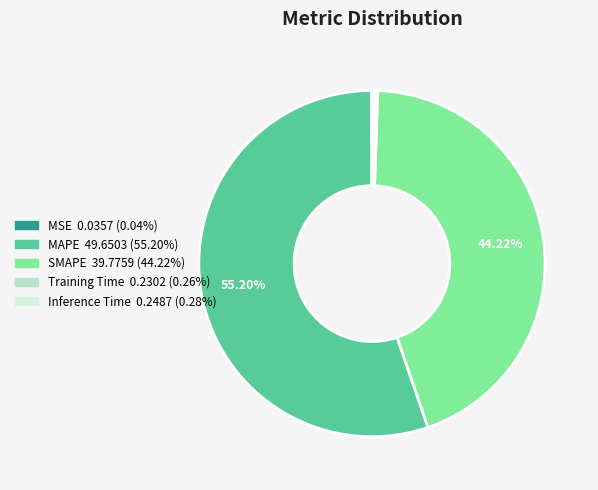

True or false: SMAPE accounts for 44% of the total.

True